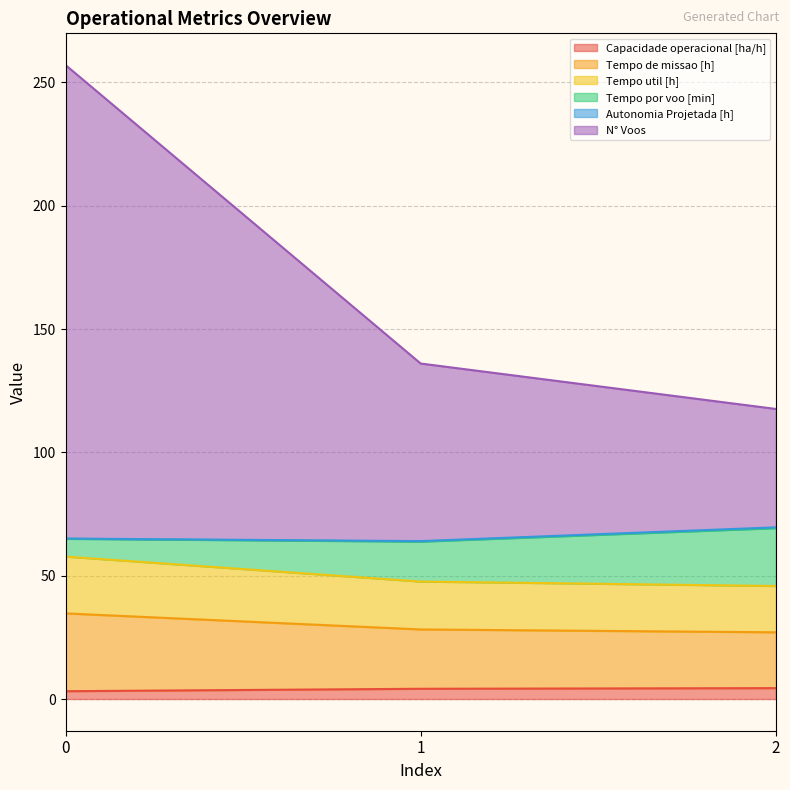

Which category has the highest value in the Capacidade operacional [ha/h] series?

2